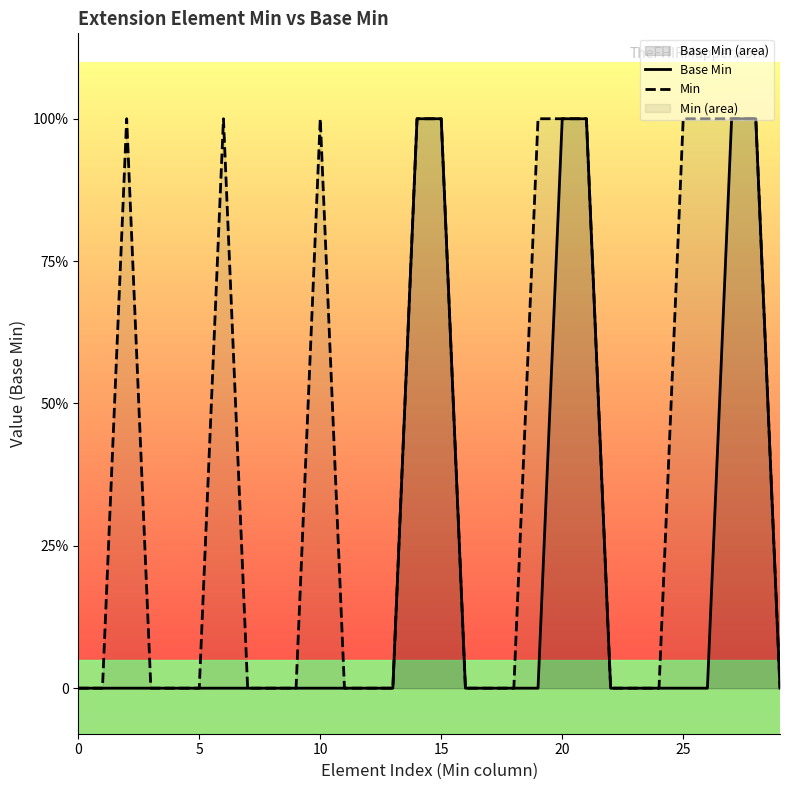

Which series has the largest total across all categories?

Min